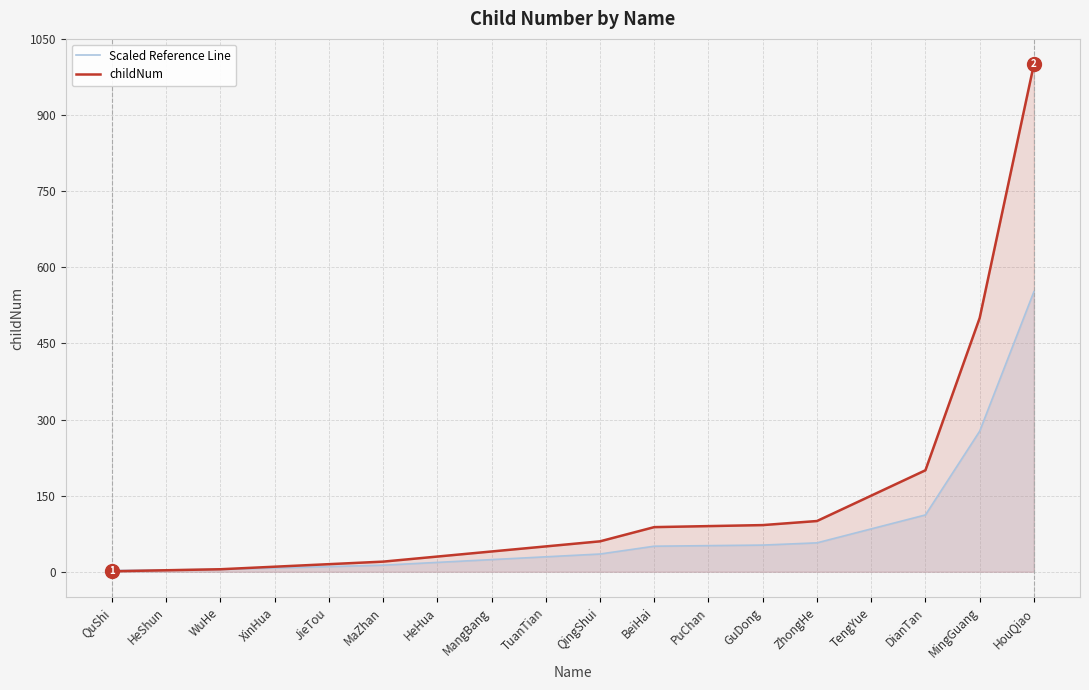

Which series has the largest total across all categories?

childNum